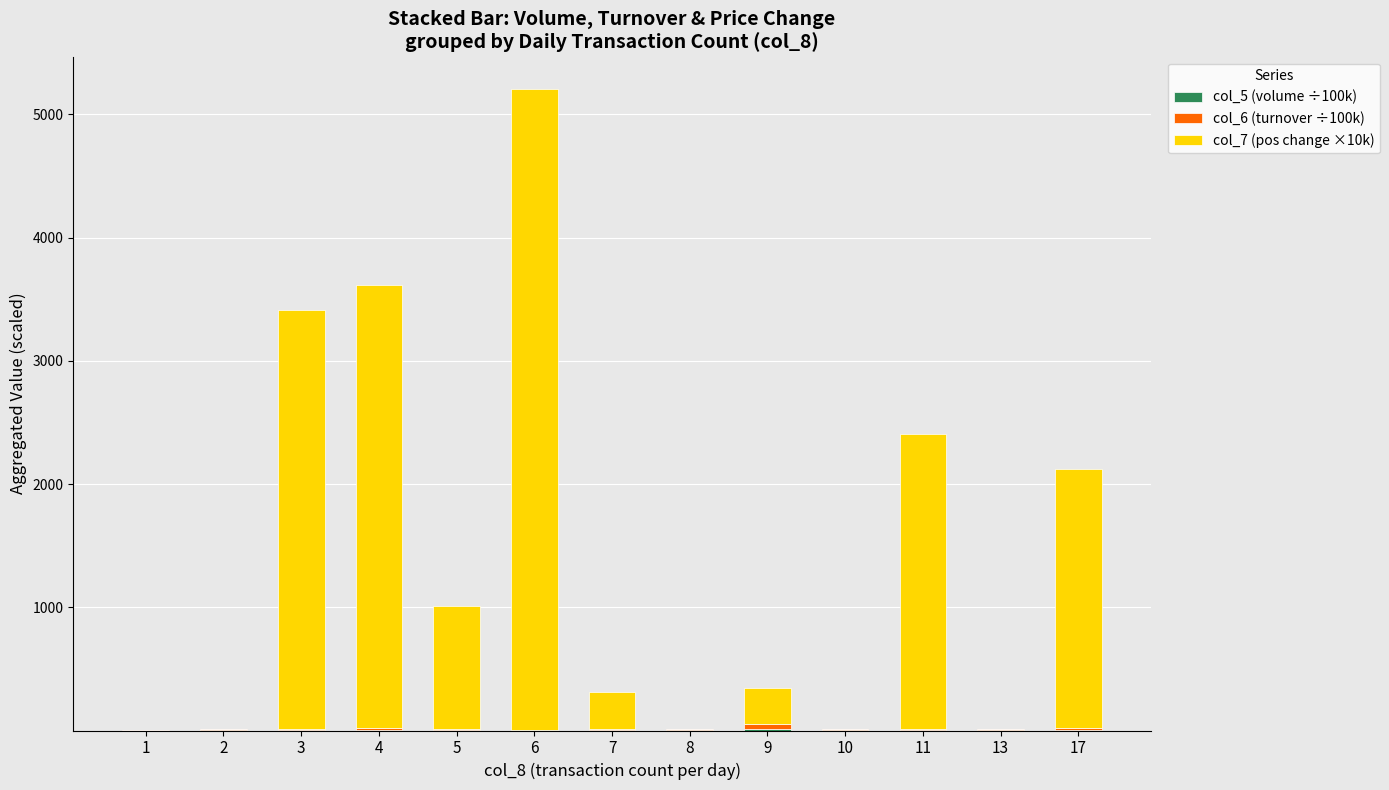

At which category is the sum across all series the highest?

6